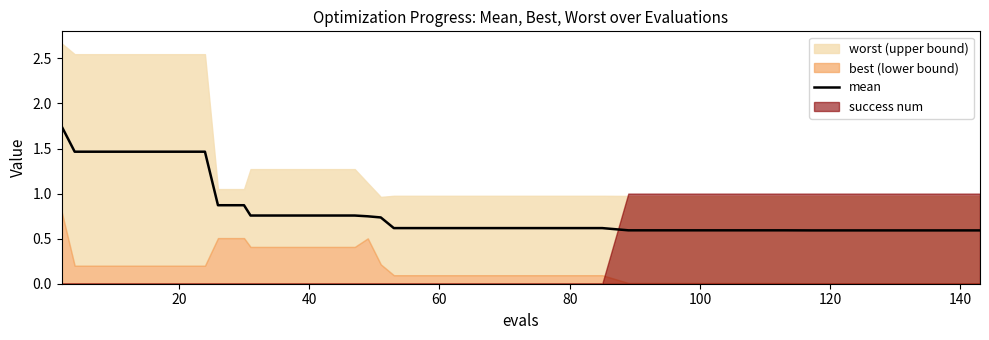

What is the sum of all values?

32.0